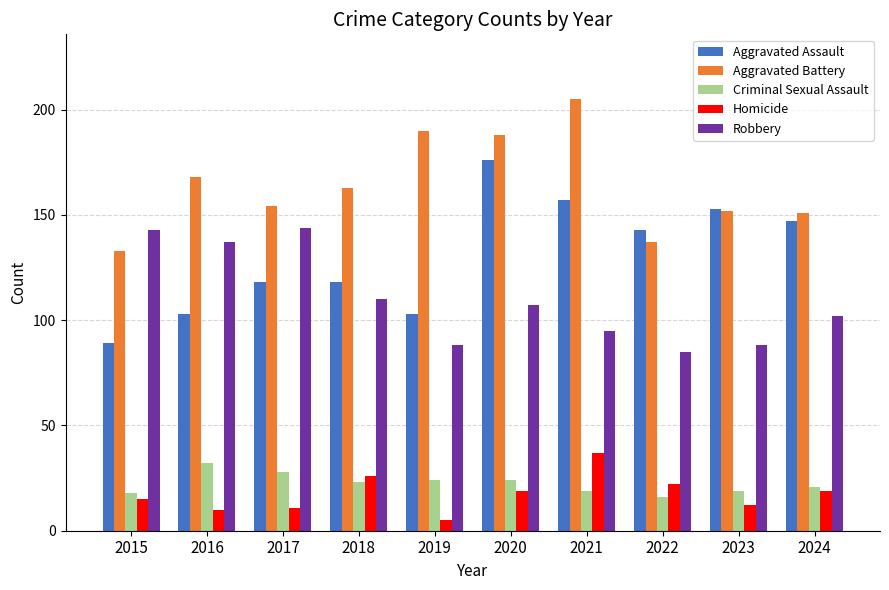

What is the value of the Homicide bar at the 6th from the left?

19